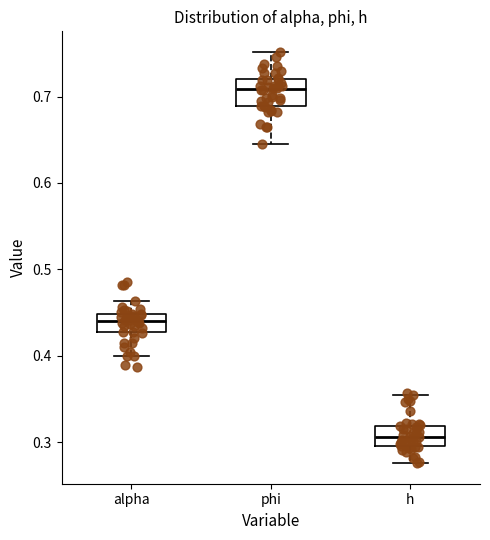

Reading left to right, read every box against the y-axis: the position of its median line, the range the box covers, and the ends of its whiskers. The values are not printed on the chart, so give them approximately, as read against the axis.

alpha: median 0.44, box 0.43 to 0.45, whiskers 0.40 to 0.46
phi: median 0.71, box 0.69 to 0.72, whiskers 0.64 to 0.75
h: median 0.31, box 0.30 to 0.32, whiskers 0.28 to 0.35